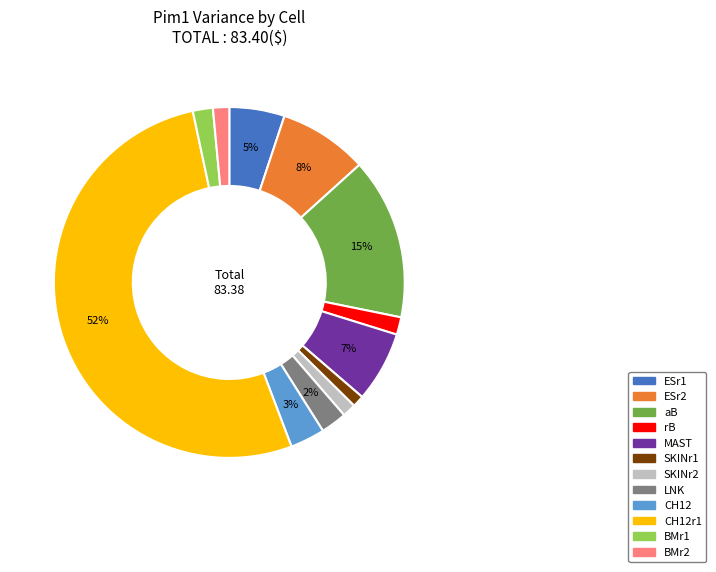

Is there any slice that represents more than half of the pie?

Yes